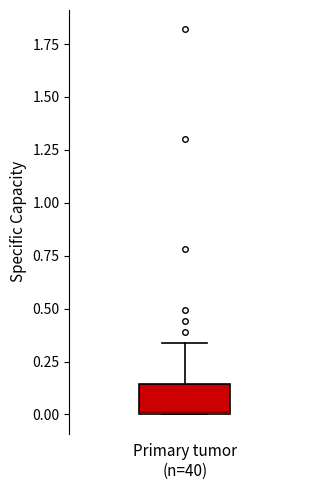

Where is the lower edge of the box for Primary tumor (n=40) on the y-axis? The values are not printed on the chart, so give them approximately, as read against the axis.

0.00